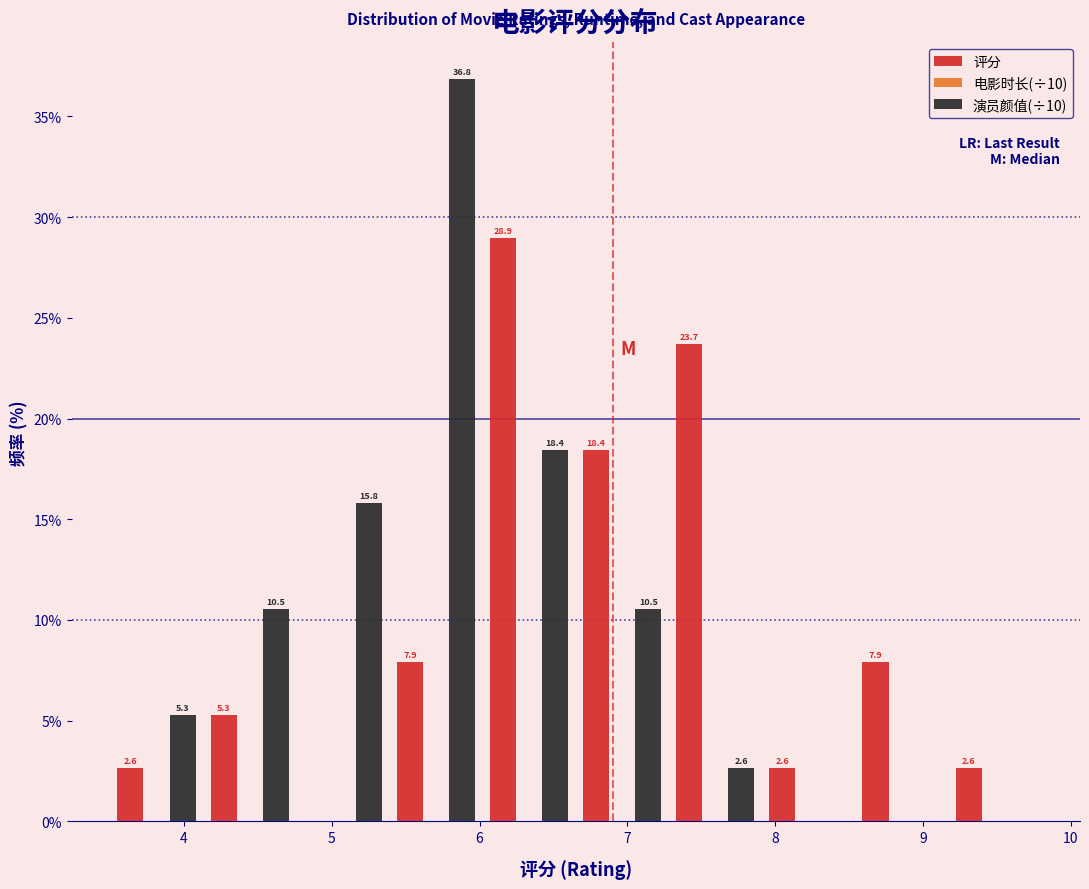

In the 演员颜值(÷10) series, which range on the x-axis has the tallest bar?

5.39 to 6.02